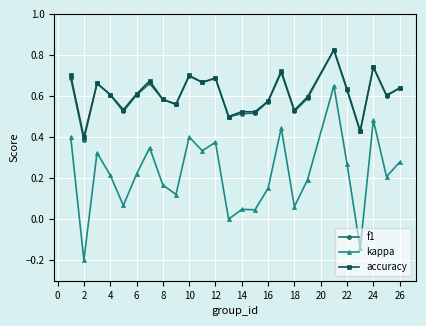

True or false: accuracy and kappa intersect in this chart.

False